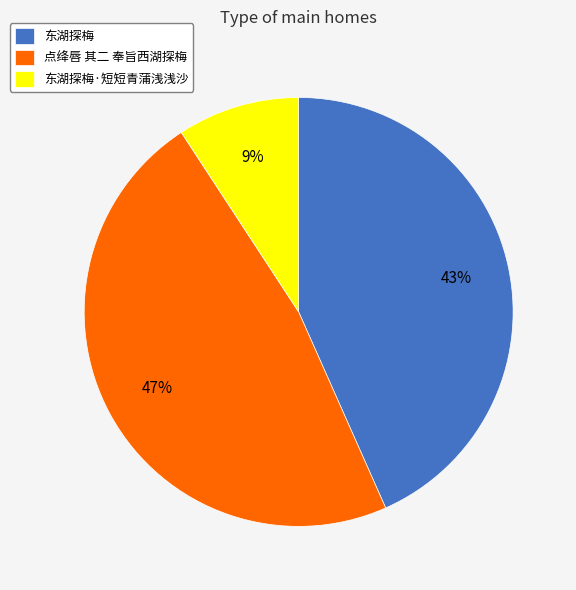

Which slice is the largest?

点绛唇 其二 奉旨西湖探梅